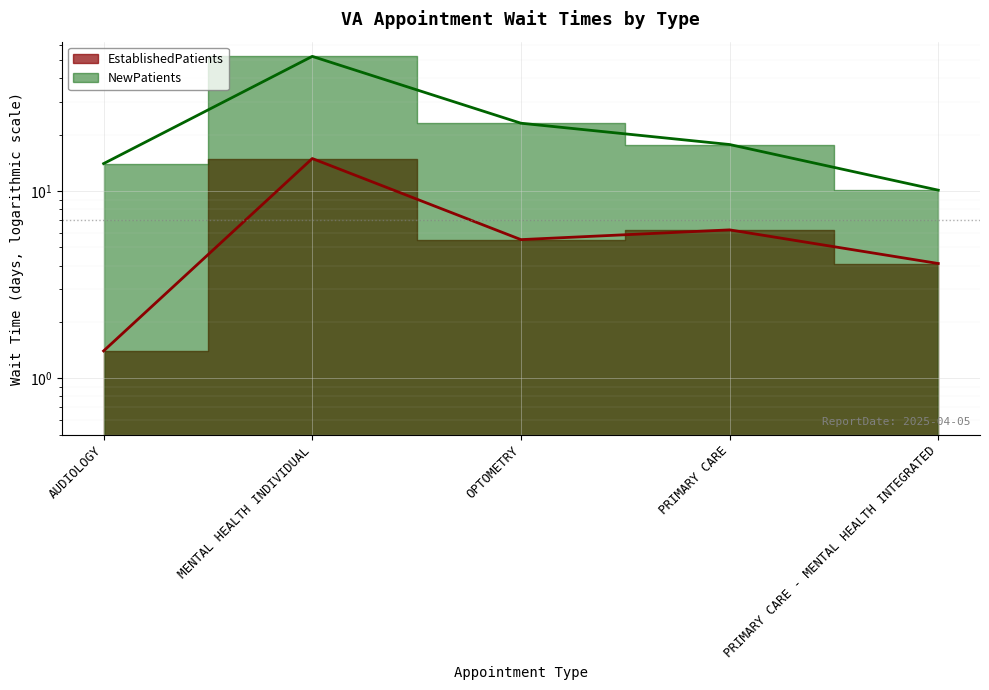

What is the highest value of the EstablishedPatients series?

14.9